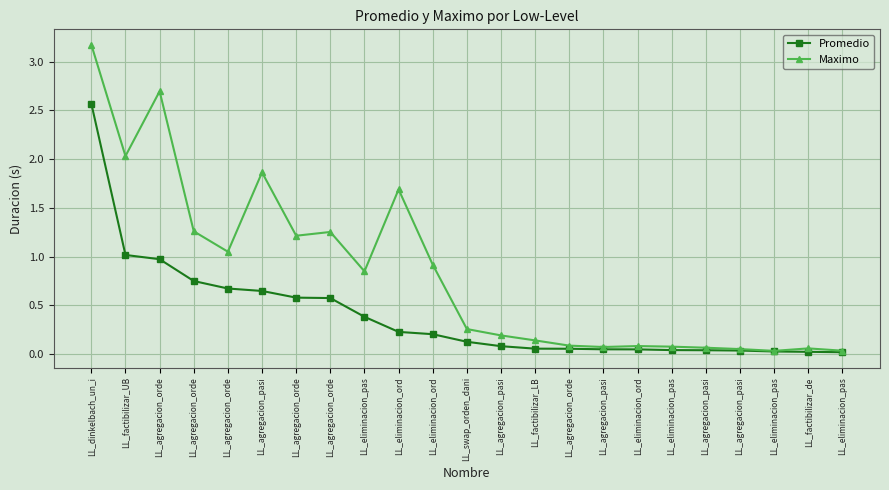

The Maximo series shows 0.2 at LL_factibilizar_LB. True or false?

False